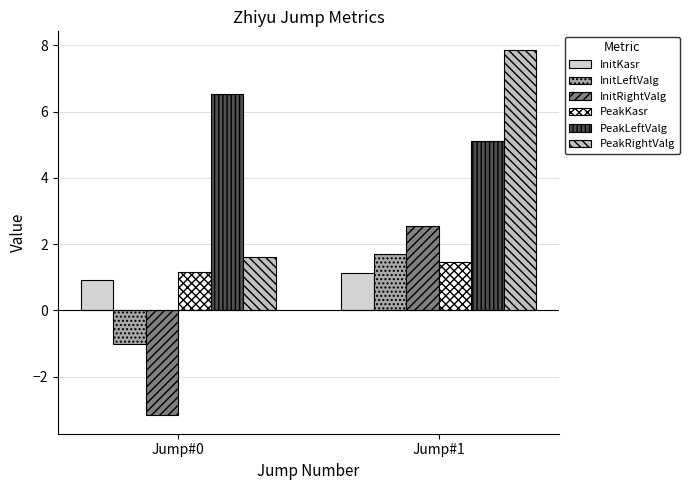

Where is PeakRightValg nearest to the value 4?

Jump#0